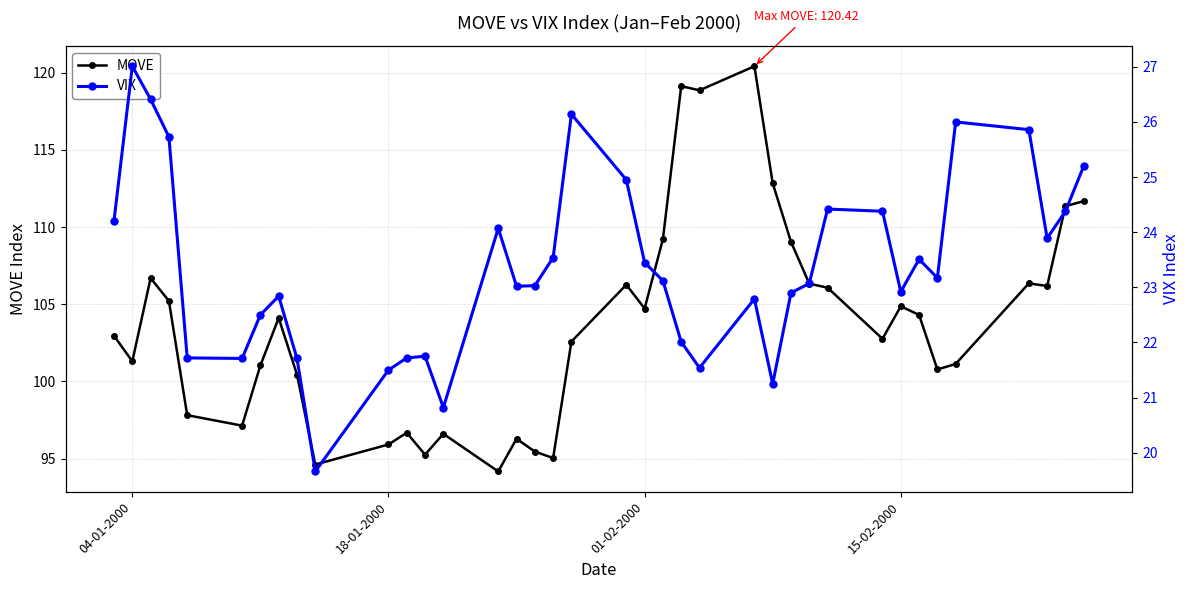

What is the maximum value for MOVE?

120.4